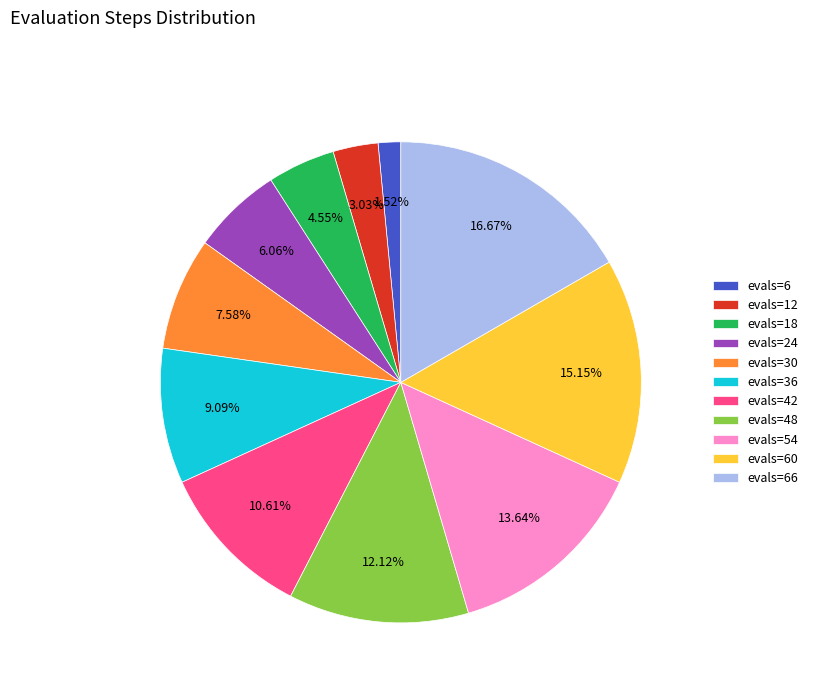

Between evals=66 and evals=42, which is larger?

evals=66